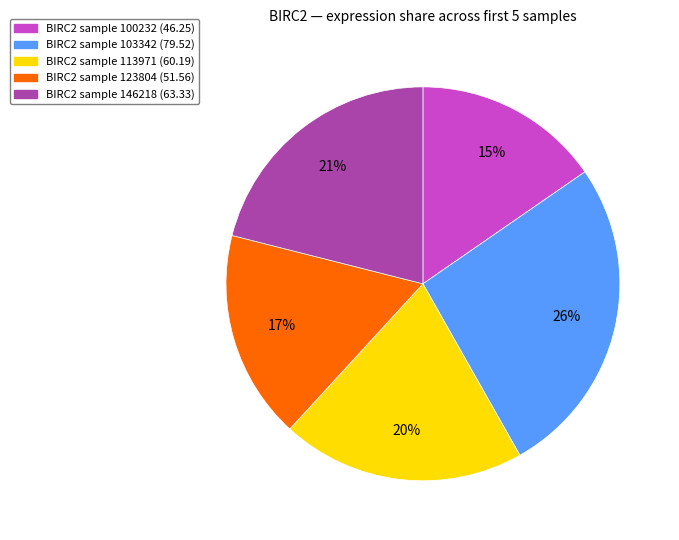

To the nearest percent, what is the average slice percentage?

20%